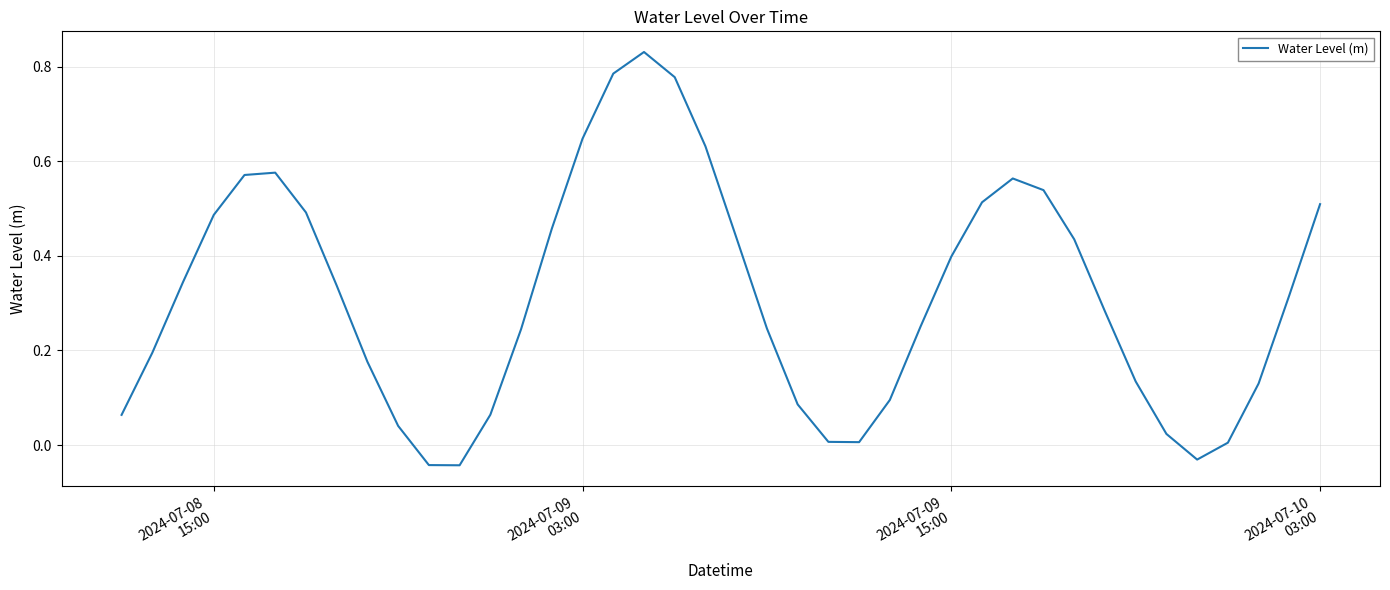

What is the difference between the maximum and minimum values?

0.9